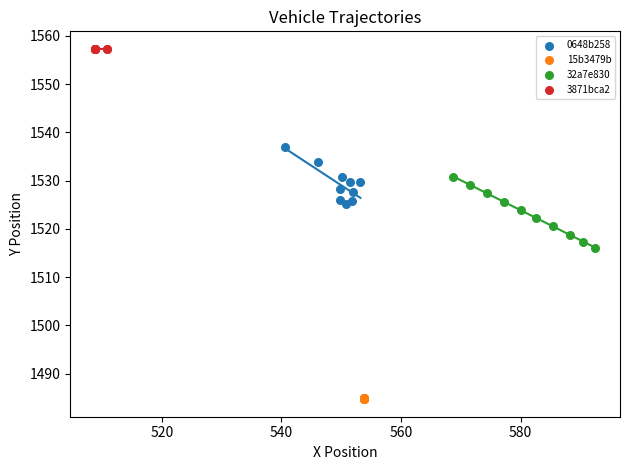

Which series contains the lowest Y value?

15b3479b